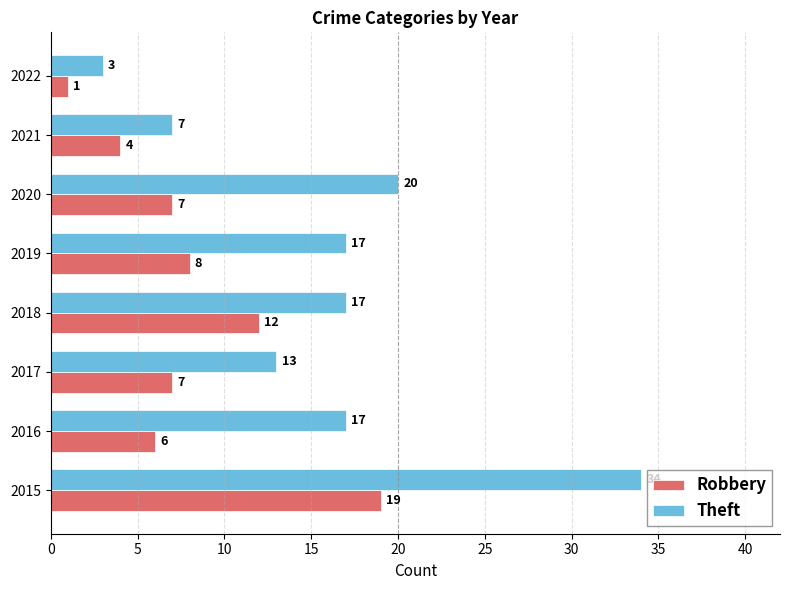

List the series in order of their peak value, highest first.

Theft, Robbery